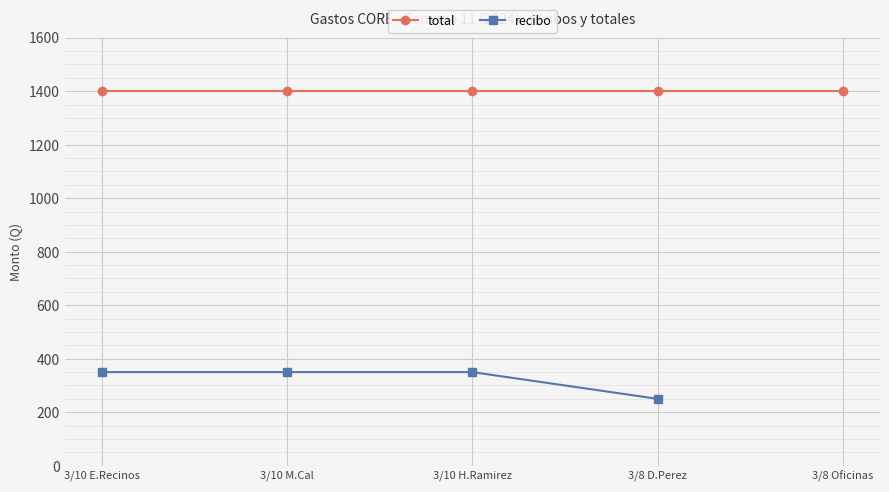

What is the label of the 3rd point from the left?

3/10 H.Ramirez